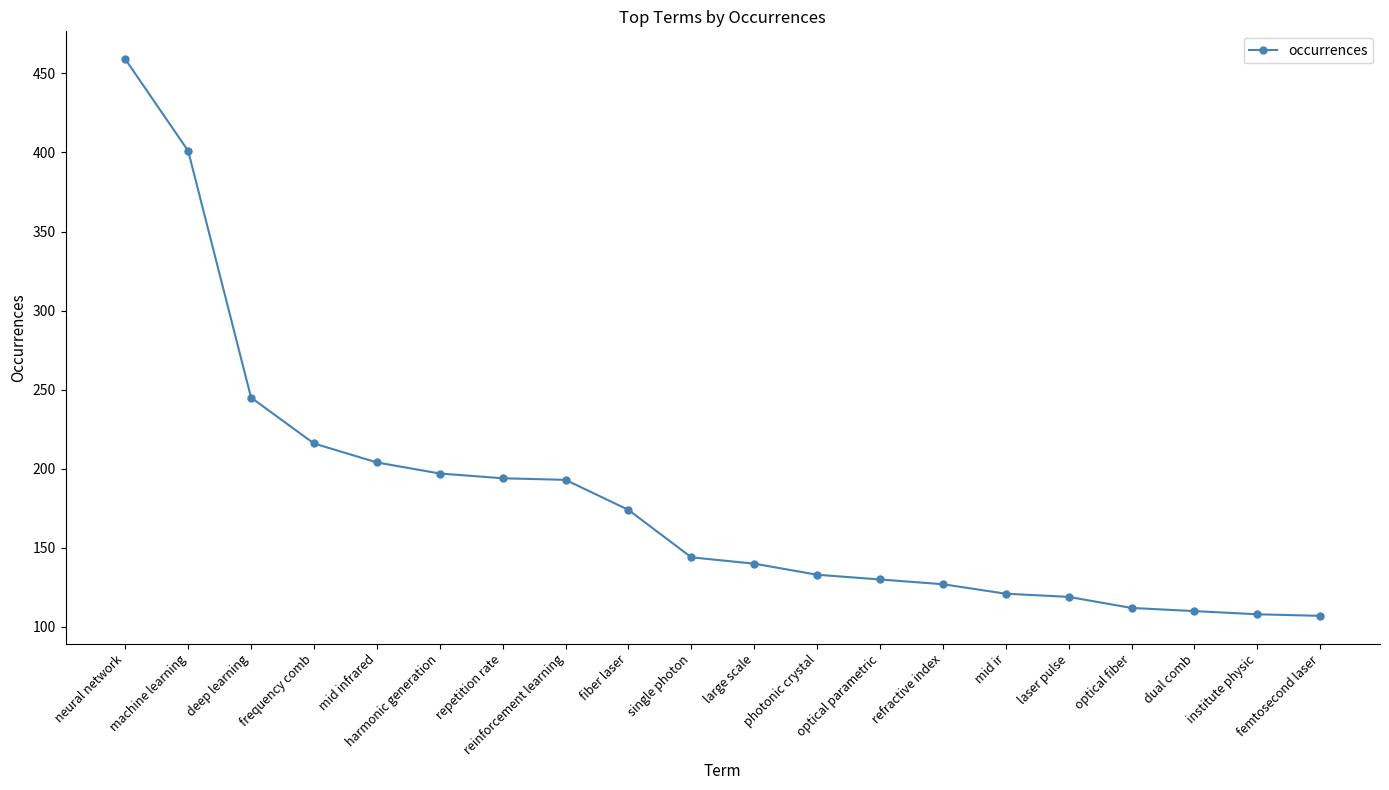

What is the label of the 5th point from the left?

mid infrared